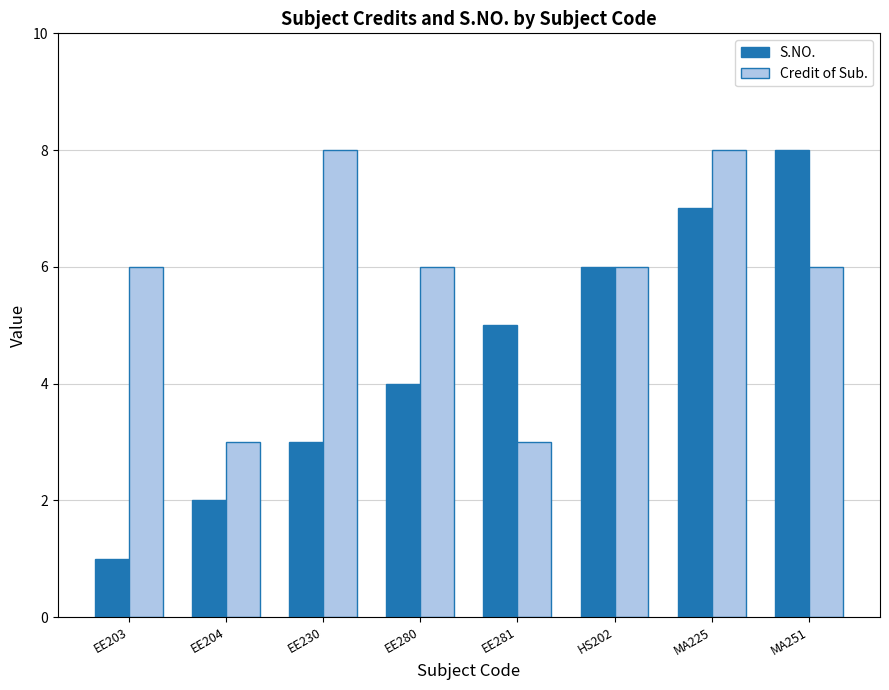

How many bars are there in total?

16